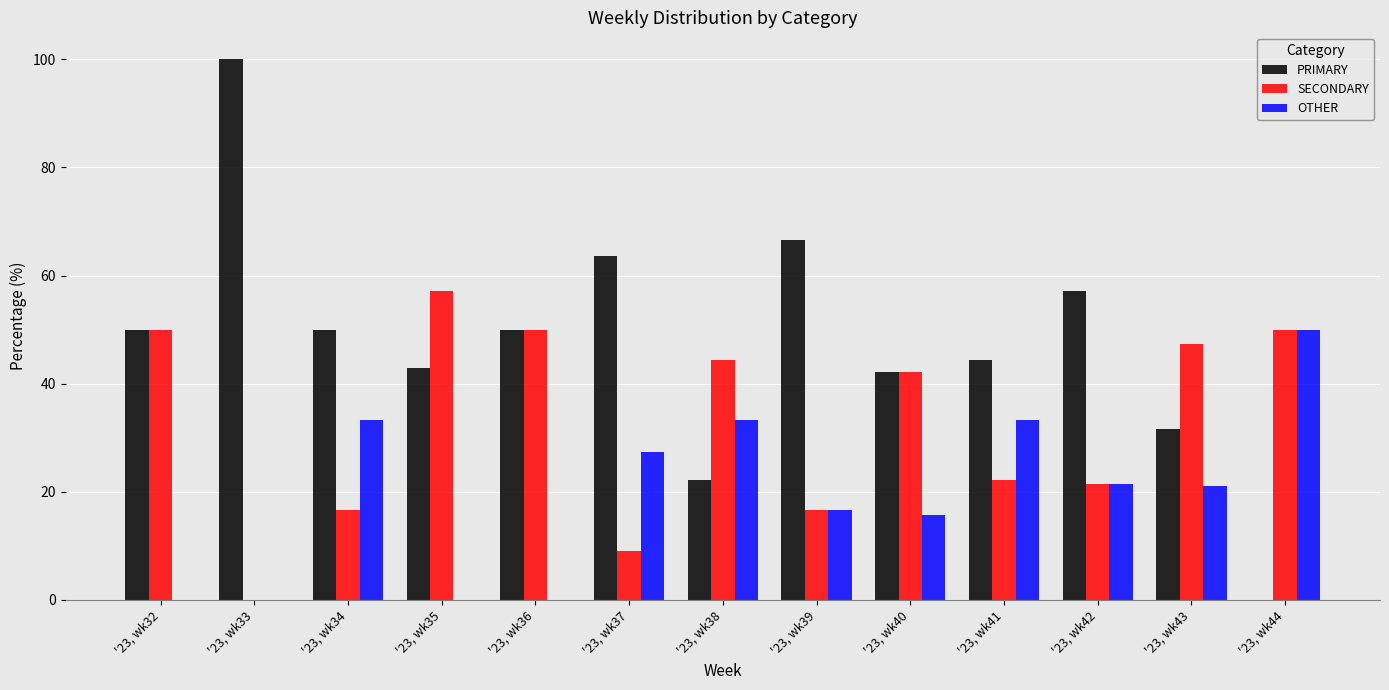

Which series has the largest total across all categories?

PRIMARY